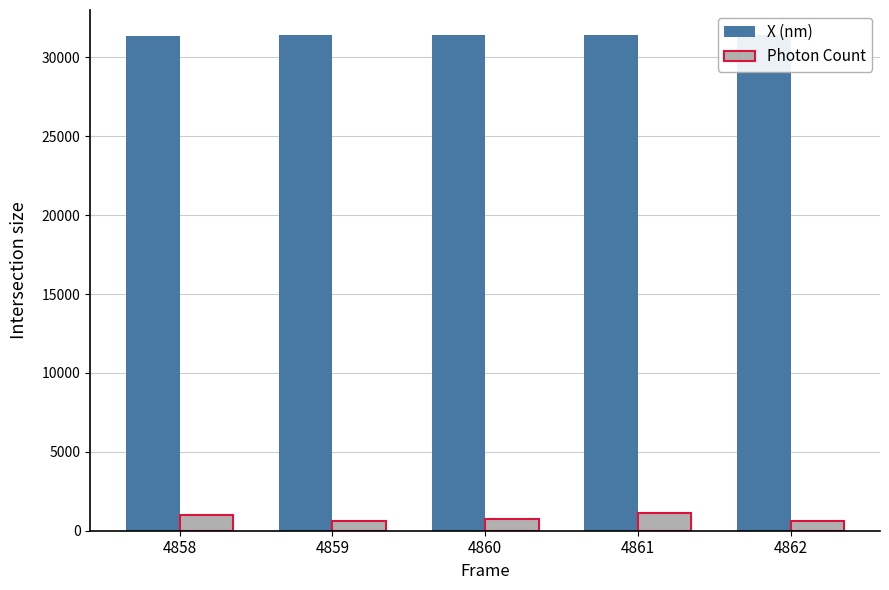

True or false: X (nm) has a value of 20569.8 at 4858.

False